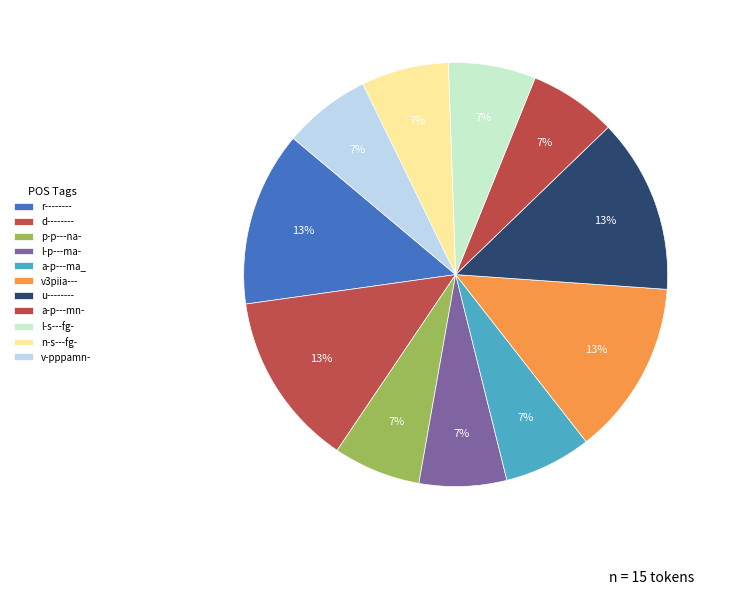

How many segments does this pie chart have?

11